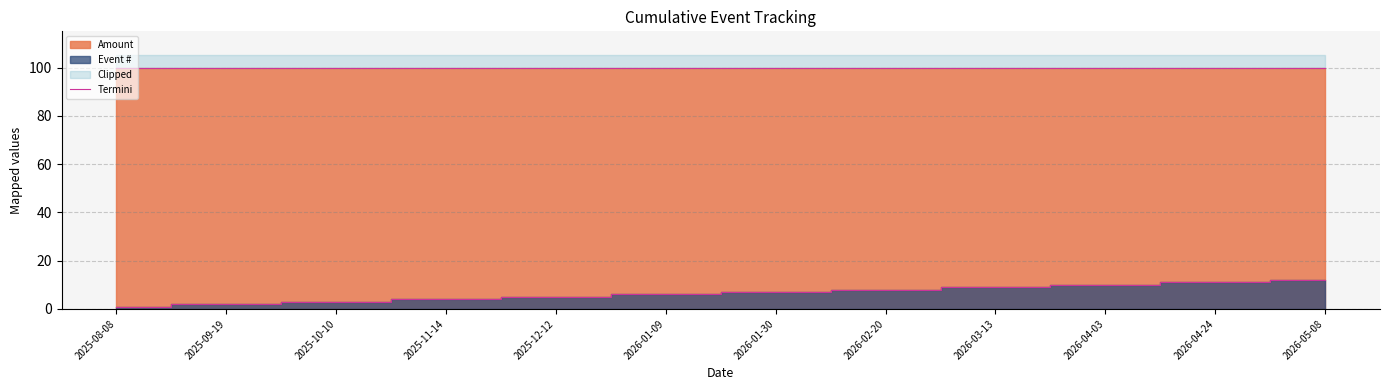

What position from the left is 2026-05-08?

12